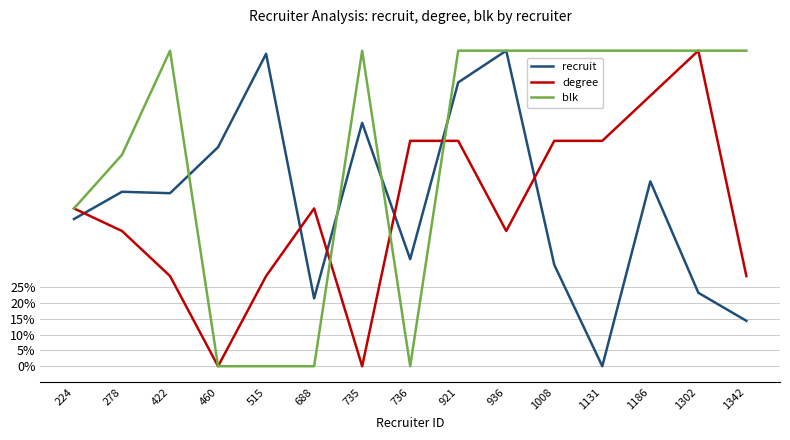

Rank the series at 1186 from lowest to highest value.

recruit, degree, blk